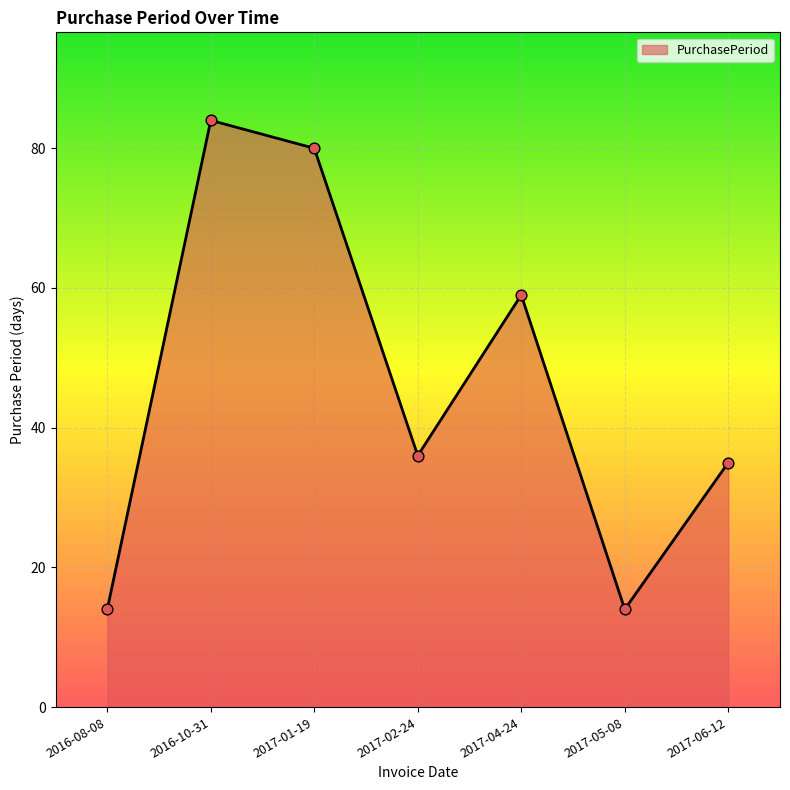

Approximately how many times larger is the value at 2017-05-08 compared to 2017-01-19?

0.2